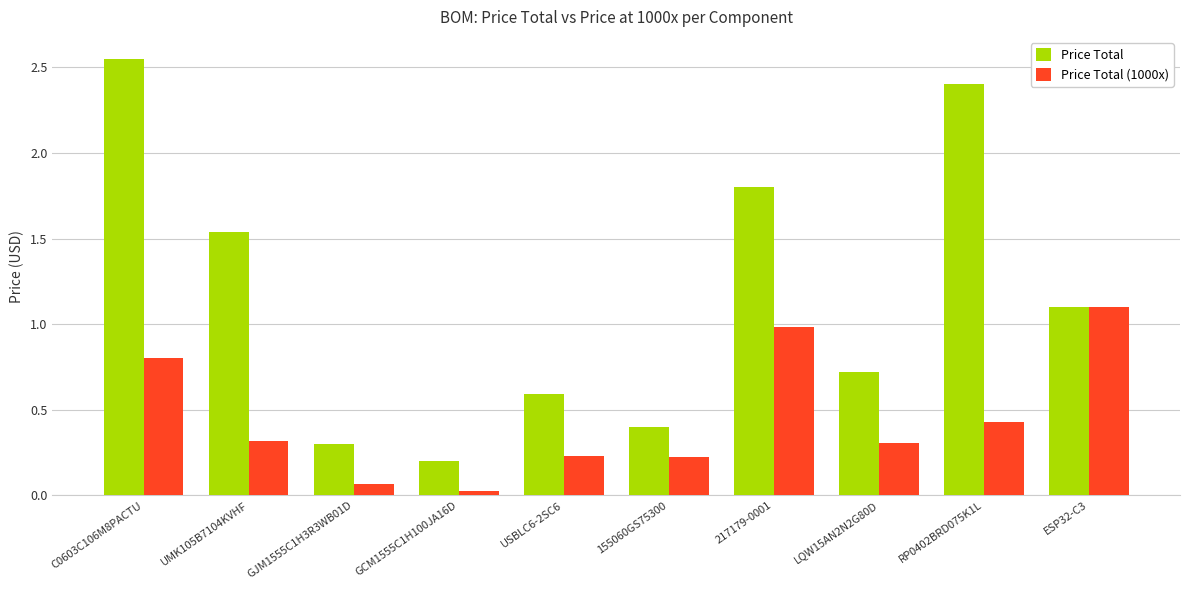

Which series has the largest total across all categories?

Price Total